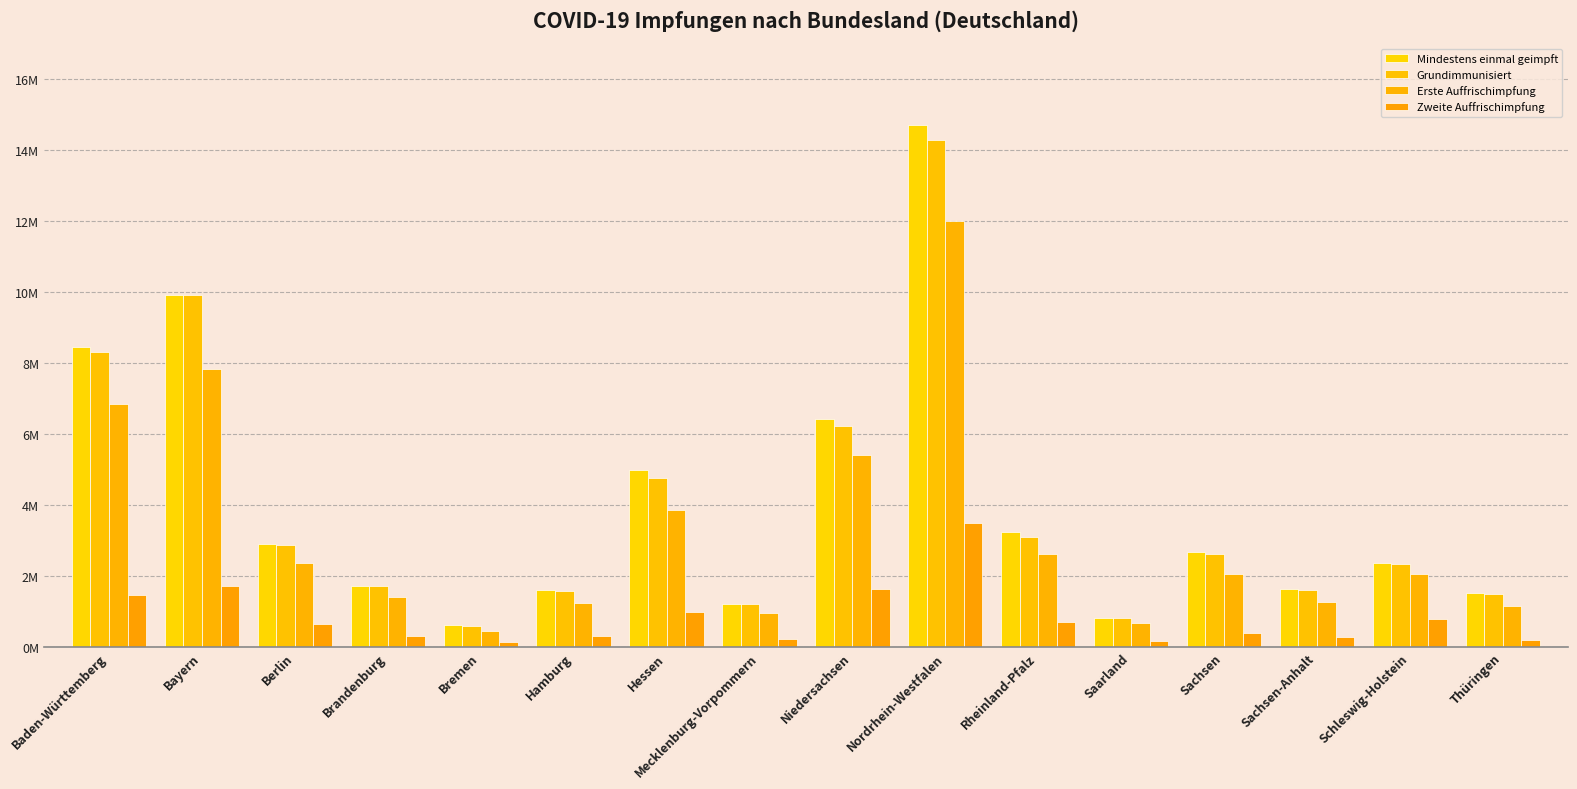

What are all the series names shown in the legend?

Mindestens einmal geimpft, Grundimmunisiert, Erste Auffrischimpfung, Zweite Auffrischimpfung